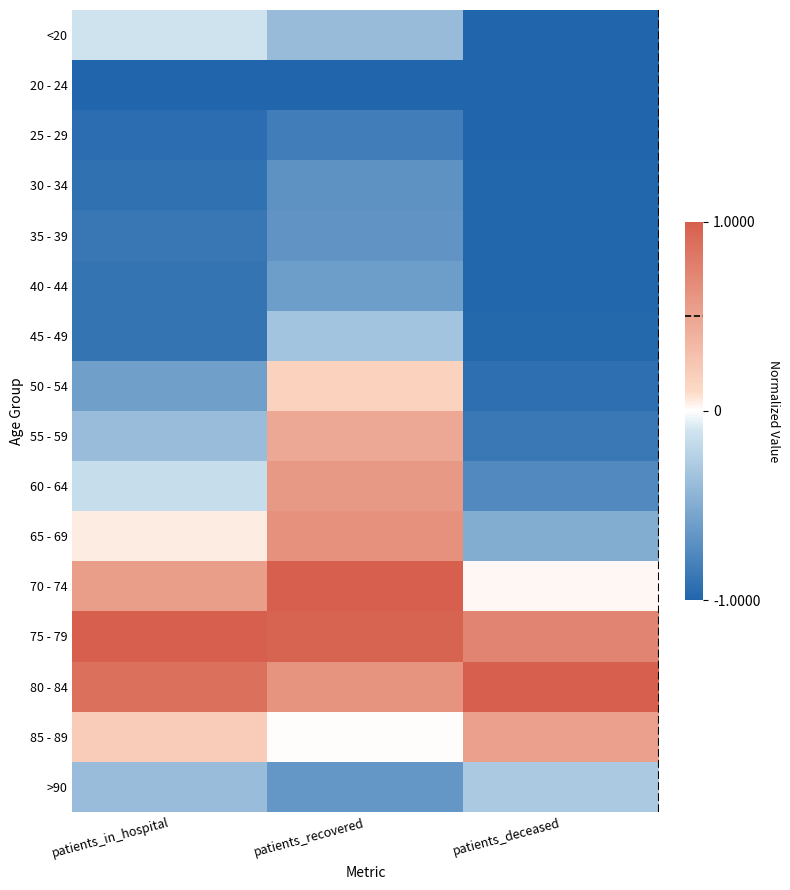

Reading left to right, what are all the values shown in this chart?

<20: patients_in_hospital=-0.1	patients_recovered=-0.4	patients_deceased=-1.0
20 - 24: patients_in_hospital=-1.0	patients_recovered=-1.0	patients_deceased=-1.0
25 - 29: patients_in_hospital=-0.9	patients_recovered=-0.8	patients_deceased=-1.0
30 - 34: patients_in_hospital=-0.9	patients_recovered=-0.7	patients_deceased=-1.0
35 - 39: patients_in_hospital=-0.9	patients_recovered=-0.7	patients_deceased=-1.0
40 - 44: patients_in_hospital=-0.9	patients_recovered=-0.6	patients_deceased=-1.0
45 - 49: patients_in_hospital=-0.9	patients_recovered=-0.3	patients_deceased=-1.0
50 - 54: patients_in_hospital=-0.6	patients_recovered=0.2	patients_deceased=-0.9
55 - 59: patients_in_hospital=-0.4	patients_recovered=0.5	patients_deceased=-0.9
60 - 64: patients_in_hospital=-0.1	patients_recovered=0.6	patients_deceased=-0.7
65 - 69: patients_in_hospital=0.1	patients_recovered=0.6	patients_deceased=-0.5
70 - 74: patients_in_hospital=0.5	patients_recovered=1.0	patients_deceased=0.0
75 - 79: patients_in_hospital=1.0	patients_recovered=1.0	patients_deceased=0.7
80 - 84: patients_in_hospital=0.9	patients_recovered=0.6	patients_deceased=1.0
85 - 89: patients_in_hospital=0.2	patients_recovered=0.0	patients_deceased=0.5
>90: patients_in_hospital=-0.4	patients_recovered=-0.7	patients_deceased=-0.3